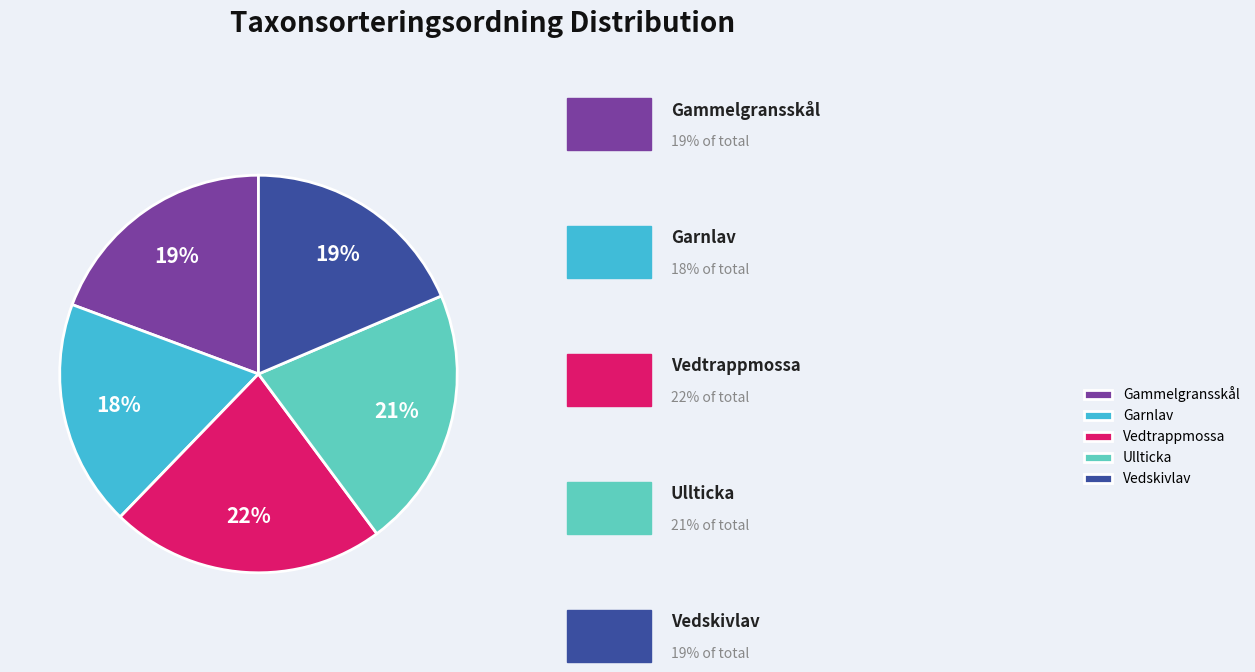

What is the largest slice in the pie chart?

Vedtrappmossa